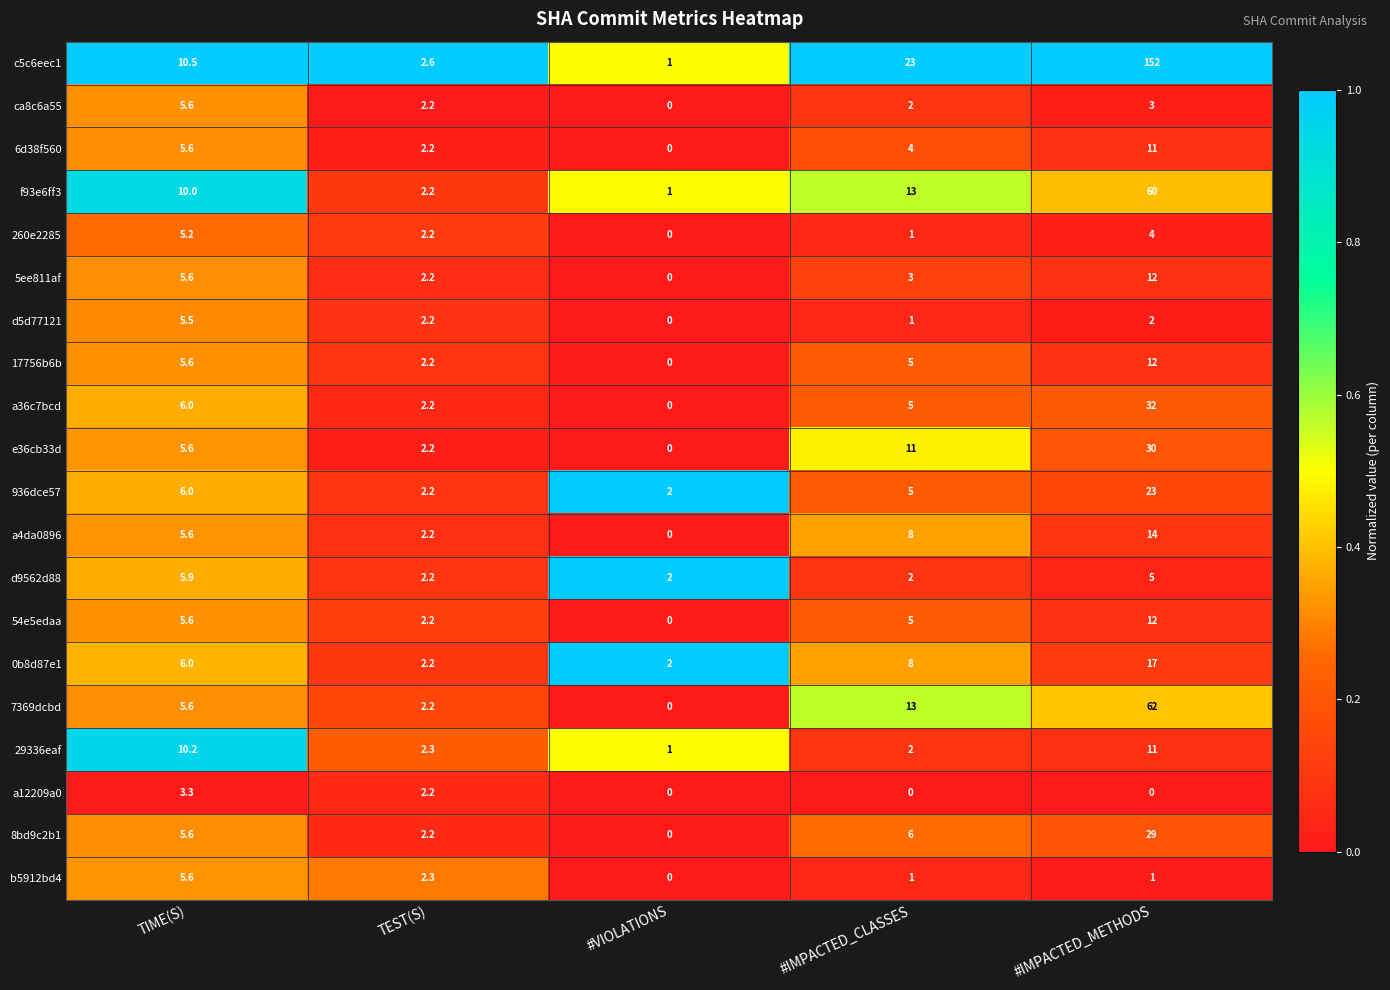

What is the sum of the 6d38f560 values at #IMPACTED_METHODS and TEST(S)?

13.2